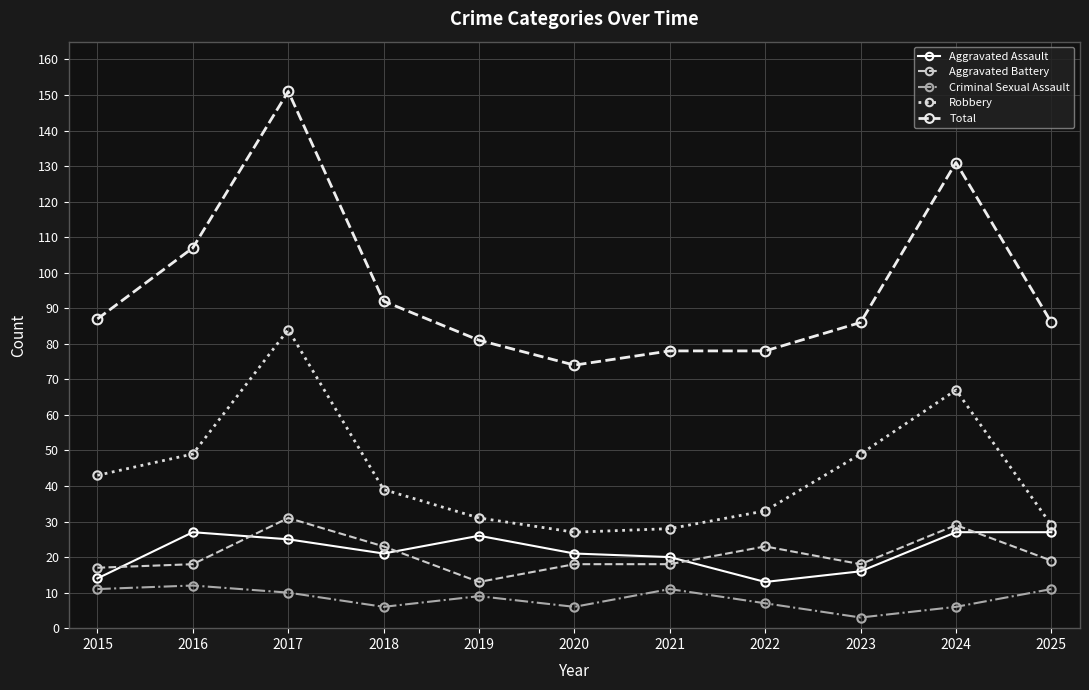

Which category has the highest value in the Robbery series?

2017